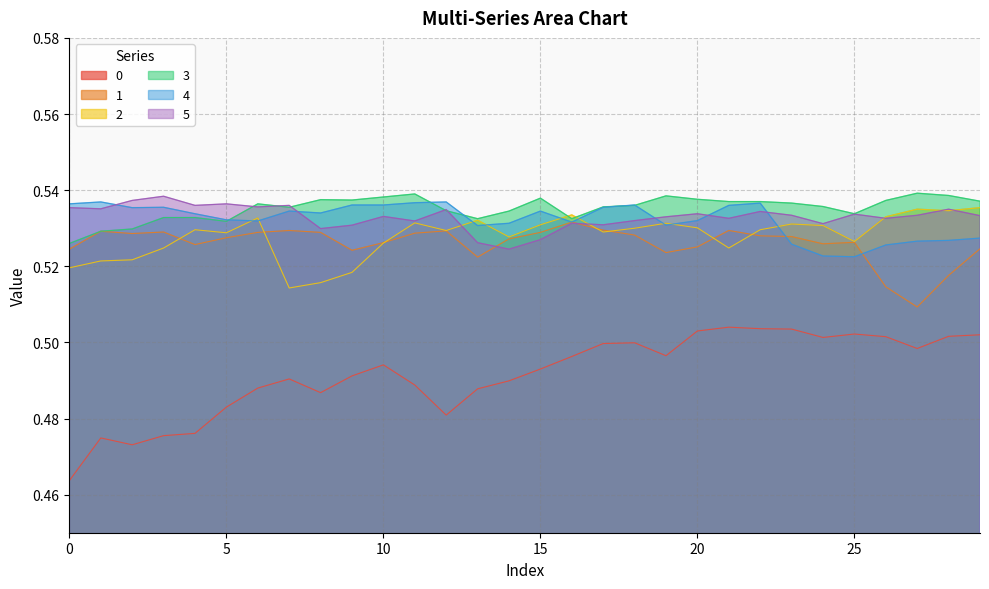

What is the total value across all series at 10?

3.2